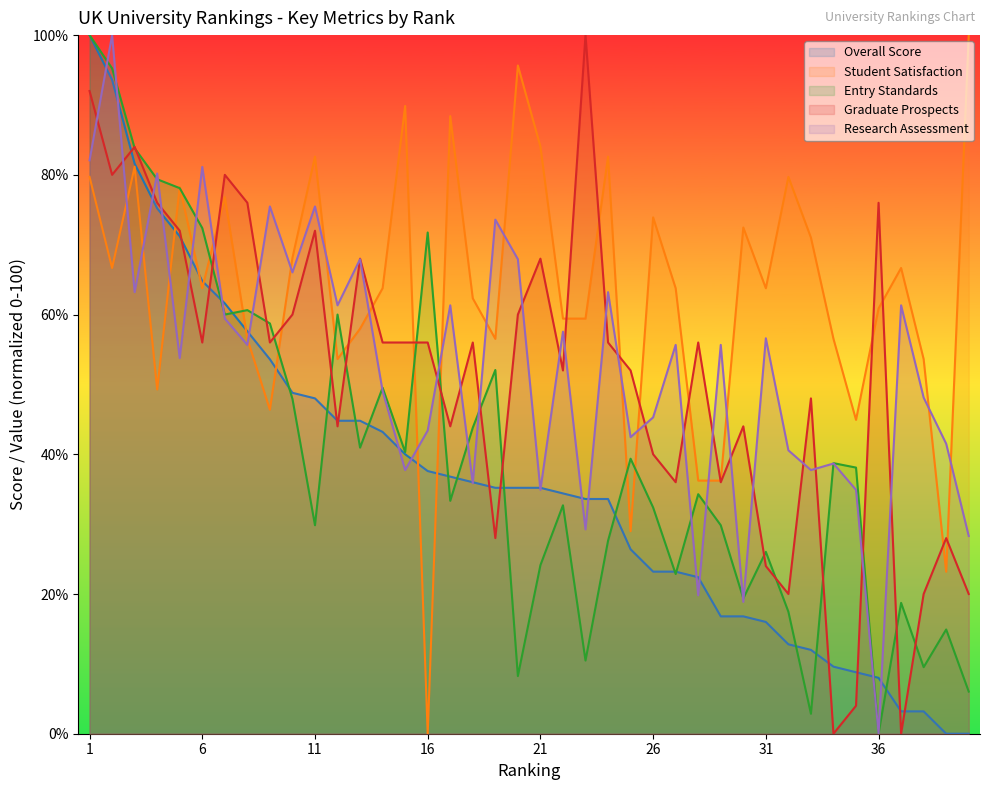

Is it true that Student Satisfaction equals 88.4 at 17?

True